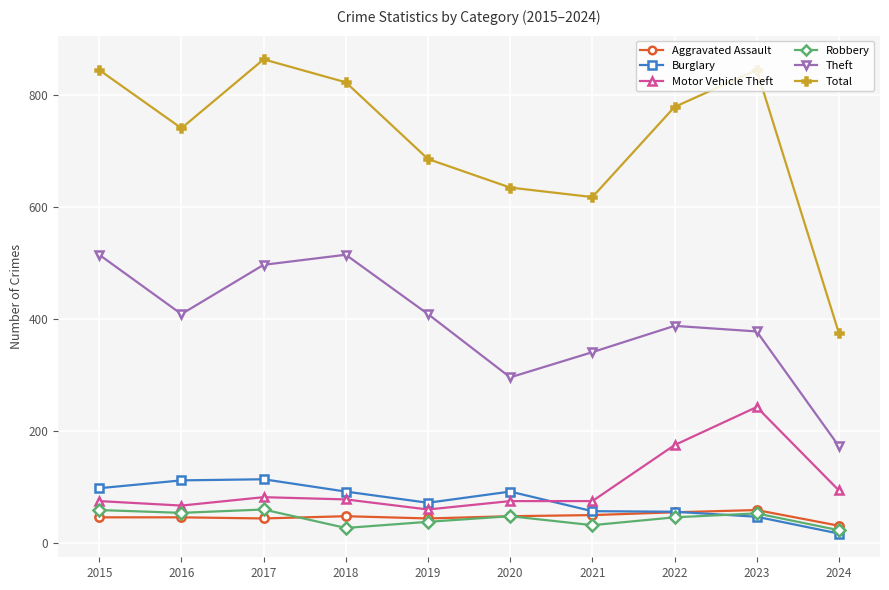

In Total, how many points are lower than both neighbors (excluding endpoints)?

2